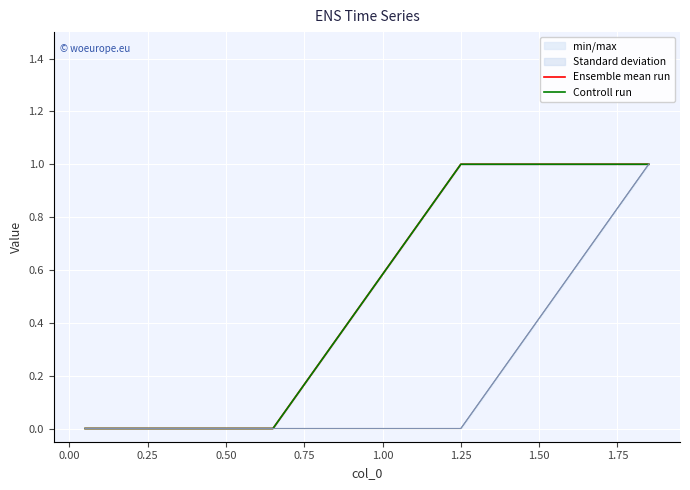

What is the sum of the Controll run values at 0.50 and 0.25?

2